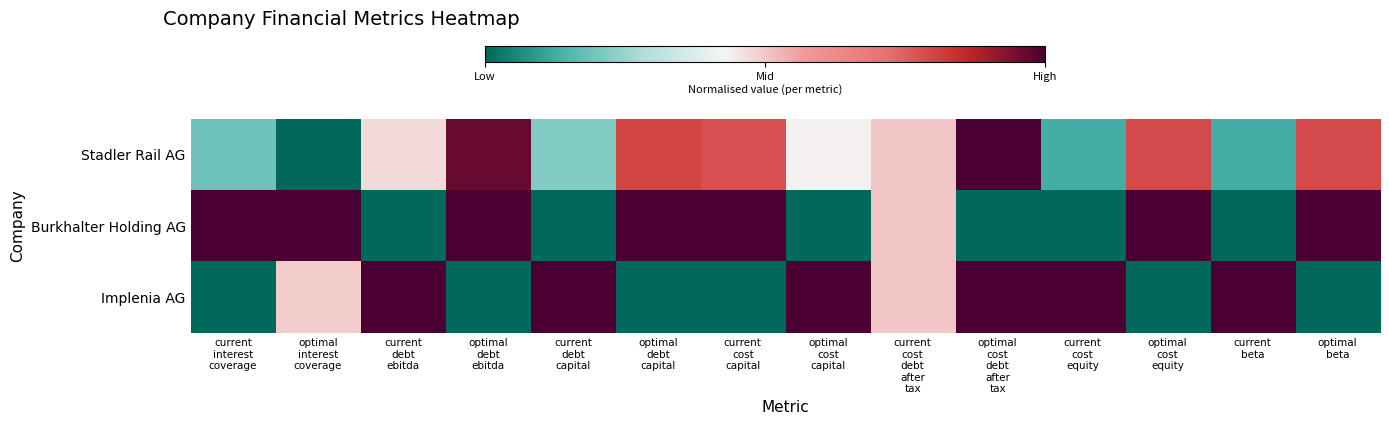

Reading left to right, extract all data points from this chart.

Stadler Rail AG: current
interest
coverage=0.2	optimal
interest
coverage=0.0	current
debt
ebitda=0.5	optimal
debt
ebitda=1.0	current
debt
capital=0.2	optimal
debt
capital=0.8	current
cost
capital=0.8	optimal
cost
capital=0.4	current
cost
debt
after
tax=0.5	optimal
cost
debt
after
tax=1.0	current
cost
equity=0.1	optimal
cost
equity=0.8	current
beta=0.1	optimal
beta=0.8
Burkhalter Holding AG: current
interest
coverage=1.0	optimal
interest
coverage=1.0	current
debt
ebitda=0.0	optimal
debt
ebitda=1.0	current
debt
capital=0.0	optimal
debt
capital=1.0	current
cost
capital=1.0	optimal
cost
capital=0.0	current
cost
debt
after
tax=0.5	optimal
cost
debt
after
tax=0.0	current
cost
equity=0.0	optimal
cost
equity=1.0	current
beta=0.0	optimal
beta=1.0
Implenia AG: current
interest
coverage=0.0	optimal
interest
coverage=0.5	current
debt
ebitda=1.0	optimal
debt
ebitda=0.0	current
debt
capital=1.0	optimal
debt
capital=0.0	current
cost
capital=0.0	optimal
cost
capital=1.0	current
cost
debt
after
tax=0.5	optimal
cost
debt
after
tax=1.0	current
cost
equity=1.0	optimal
cost
equity=0.0	current
beta=1.0	optimal
beta=0.0